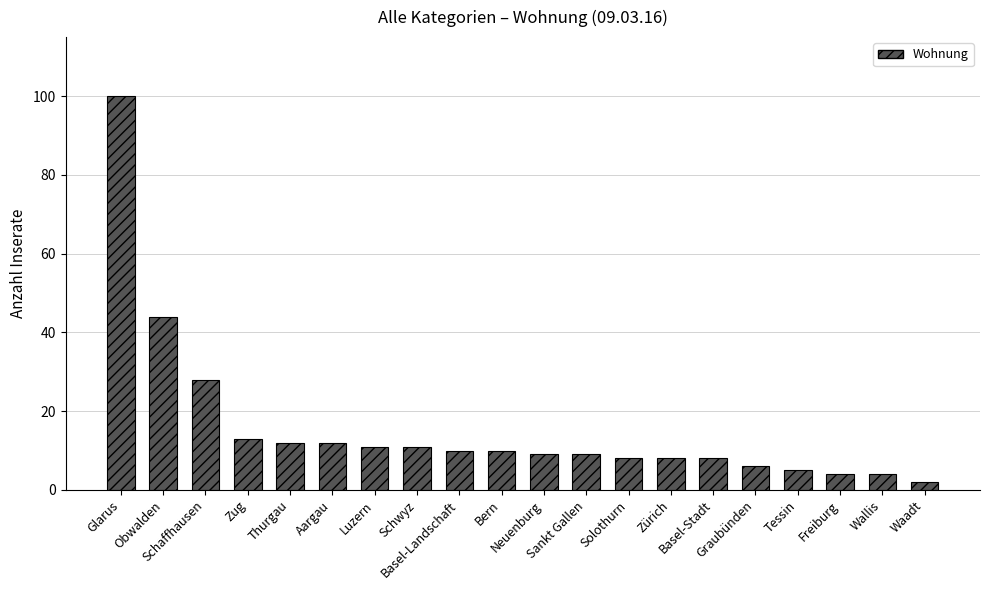

Where is the data nearest to the value 51?

Obwalden